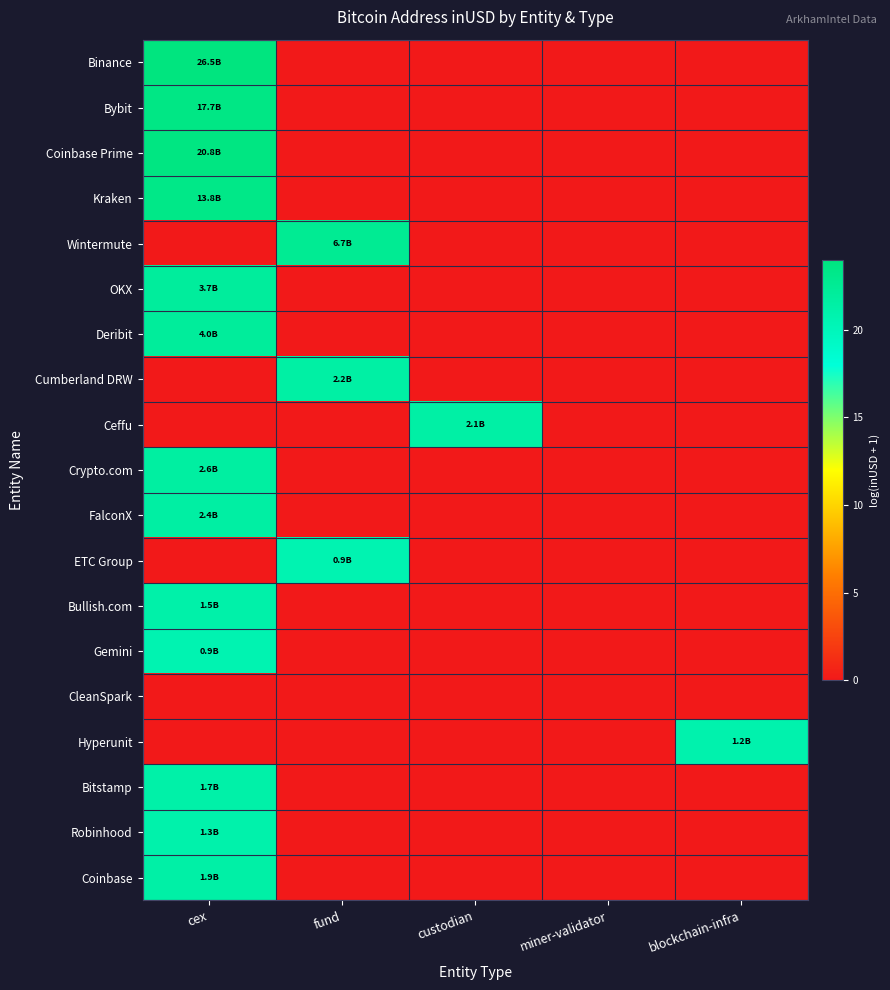

Reading left to right, list all the values displayed in this chart.

Binance: cex=24.0	fund=0.0	custodian=0.0	miner-validator=0.0	blockchain-infra=0.0
Bybit: cex=23.6	fund=0.0	custodian=0.0	miner-validator=0.0	blockchain-infra=0.0
Coinbase Prime: cex=23.8	fund=0.0	custodian=0.0	miner-validator=0.0	blockchain-infra=0.0
Kraken: cex=23.3	fund=0.0	custodian=0.0	miner-validator=0.0	blockchain-infra=0.0
Wintermute: cex=0.0	fund=22.6	custodian=0.0	miner-validator=0.0	blockchain-infra=0.0
OKX: cex=22.0	fund=0.0	custodian=0.0	miner-validator=0.0	blockchain-infra=0.0
Deribit: cex=22.1	fund=0.0	custodian=0.0	miner-validator=0.0	blockchain-infra=0.0
Cumberland DRW: cex=0.0	fund=21.5	custodian=0.0	miner-validator=0.0	blockchain-infra=0.0
Ceffu: cex=0.0	fund=0.0	custodian=21.4	miner-validator=0.0	blockchain-infra=0.0
Crypto.com: cex=21.7	fund=0.0	custodian=0.0	miner-validator=0.0	blockchain-infra=0.0
FalconX: cex=21.6	fund=0.0	custodian=0.0	miner-validator=0.0	blockchain-infra=0.0
ETC Group: cex=0.0	fund=20.6	custodian=0.0	miner-validator=0.0	blockchain-infra=0.0
Bullish.com: cex=21.2	fund=0.0	custodian=0.0	miner-validator=0.0	blockchain-infra=0.0
Gemini: cex=20.6	fund=0.0	custodian=0.0	miner-validator=0.0	blockchain-infra=0.0
CleanSpark: cex=0.0	fund=0.0	custodian=0.0	miner-validator=0.0	blockchain-infra=0.0
Hyperunit: cex=0.0	fund=0.0	custodian=0.0	miner-validator=0.0	blockchain-infra=20.9
Bitstamp: cex=21.3	fund=0.0	custodian=0.0	miner-validator=0.0	blockchain-infra=0.0
Robinhood: cex=21.0	fund=0.0	custodian=0.0	miner-validator=0.0	blockchain-infra=0.0
Coinbase: cex=21.3	fund=0.0	custodian=0.0	miner-validator=0.0	blockchain-infra=0.0